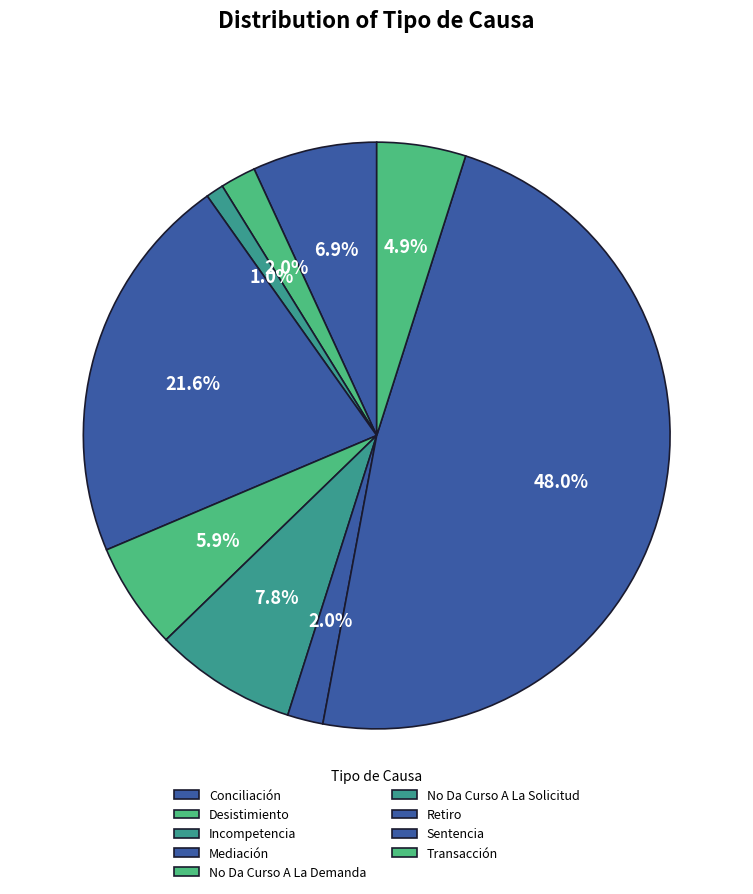

How many slices are in this pie chart?

9